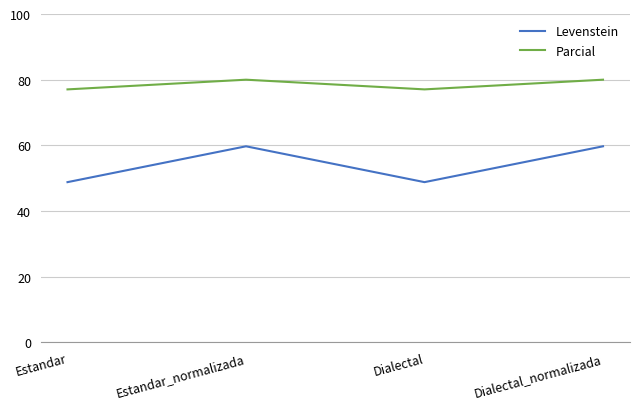

List the series in order of their peak value, lowest first.

Levenstein, Parcial